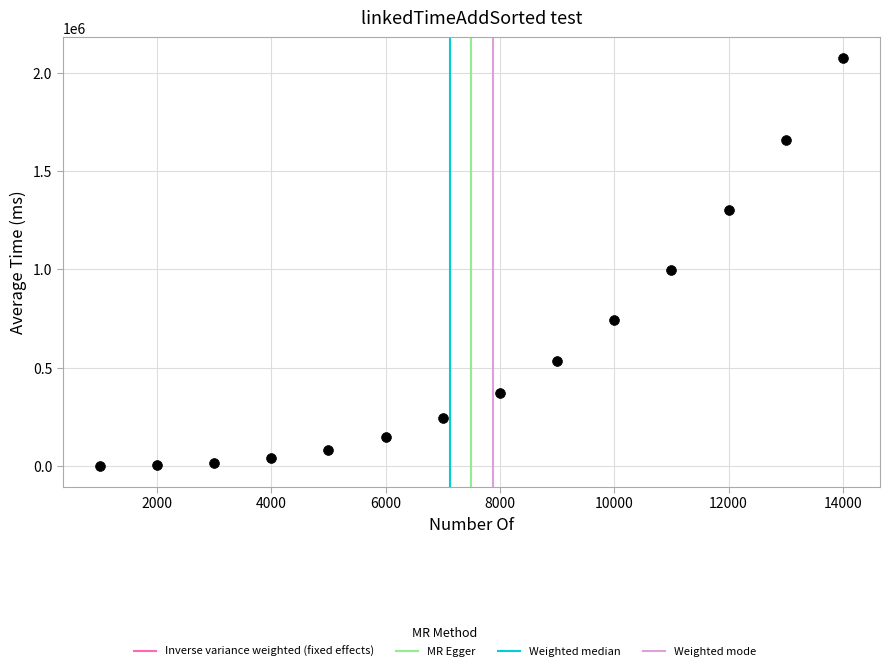

What Y value in the scatter plot is closest to 1037874?

999623